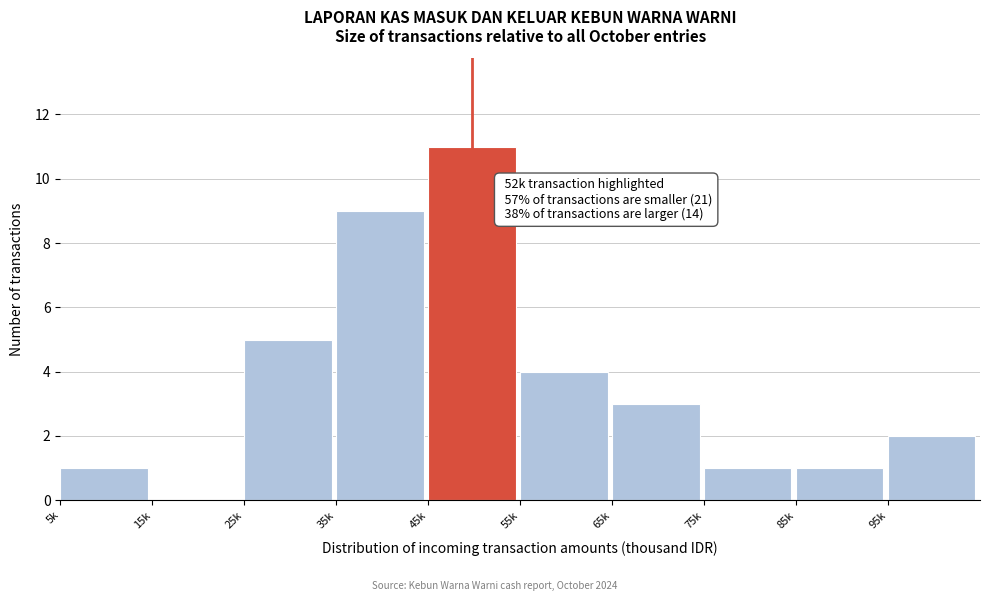

Reading left to right, what are all the values shown in this chart?

5k=1	15k=0	25k=5	35k=9	45k=11	55k=4	65k=3	75k=1	85k=1	95k=2